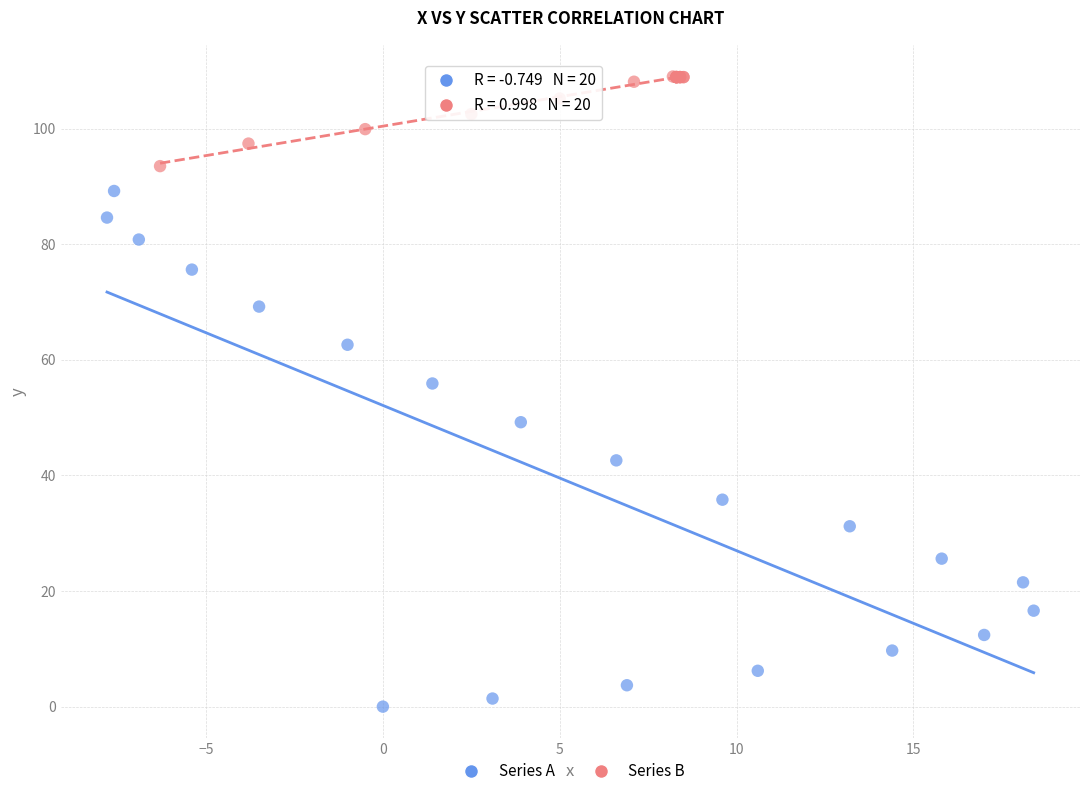

Which series has the widest spread of Y values?

Series A